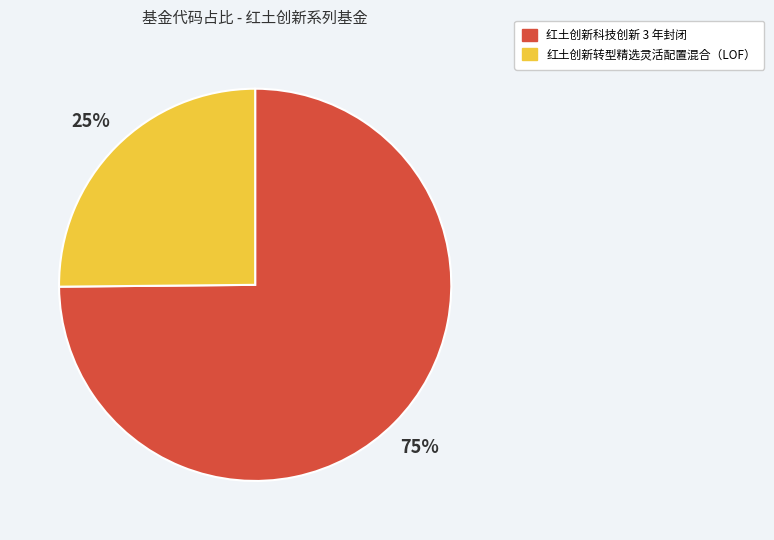

What percentage is the 红土创新科技创新 3 年封闭 slice, to the nearest percent?

75%